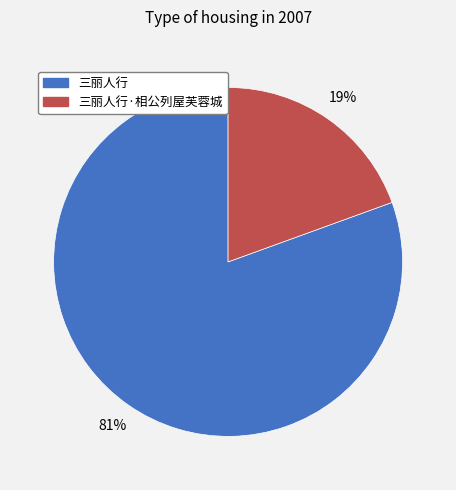

How many slices are in this pie chart?

2